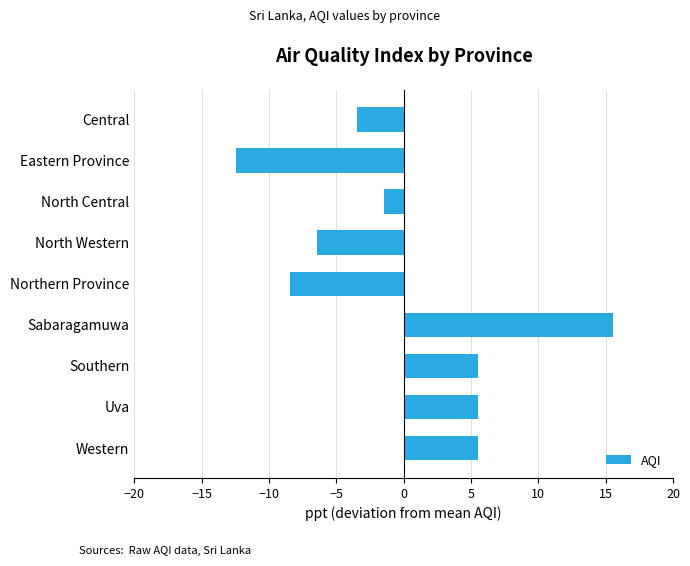

What is the change in value from Sabaragamuwa to Eastern Province?

-28.0